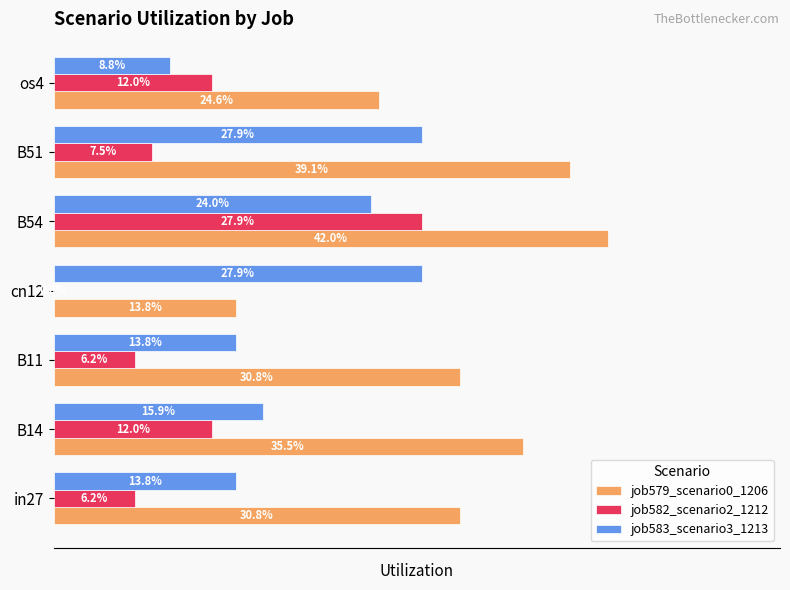

What are all the series names shown in the legend?

job579_scenario0_1206, job582_scenario2_1212, job583_scenario3_1213